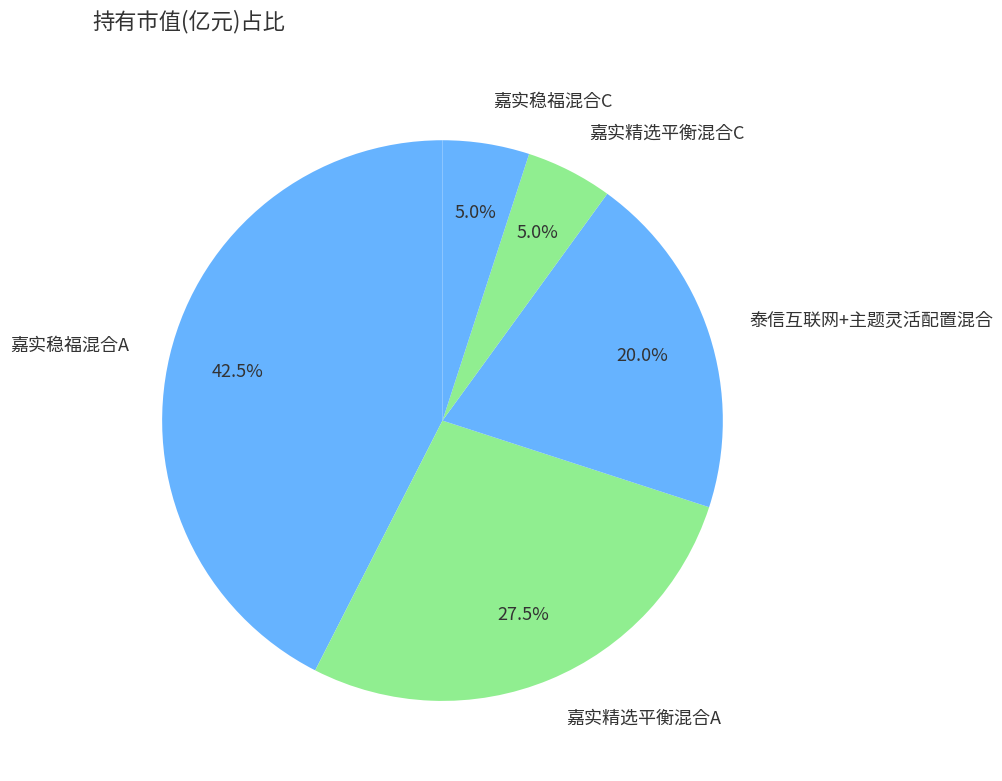

To the nearest percent, what portion does 嘉实精选平衡混合C represent?

5%